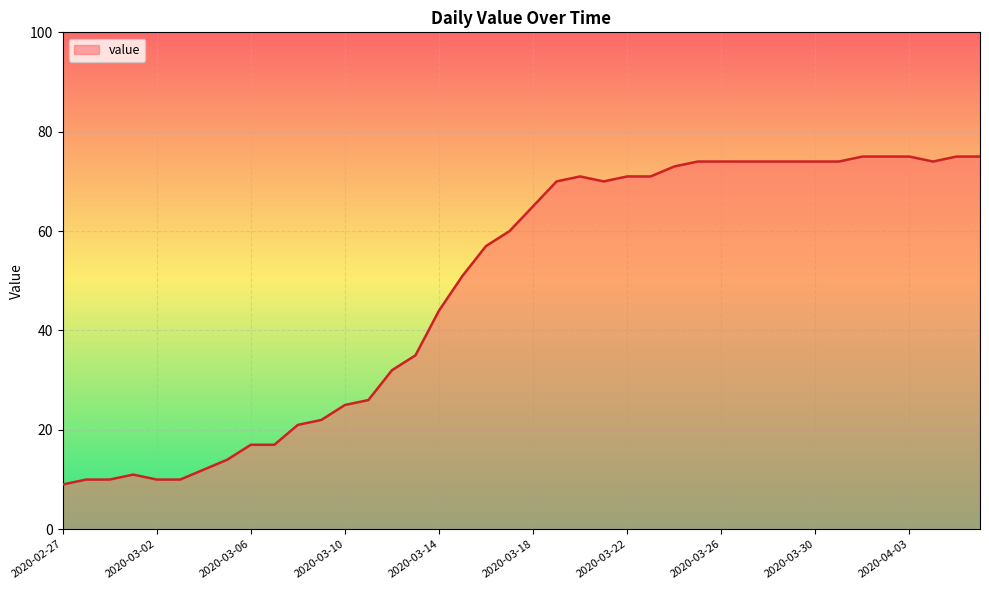

What is the minimum value shown in the chart?

9